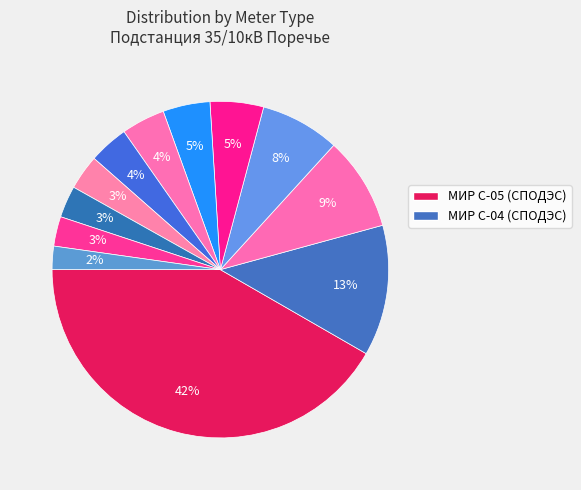

How many segments does this pie chart have?

12